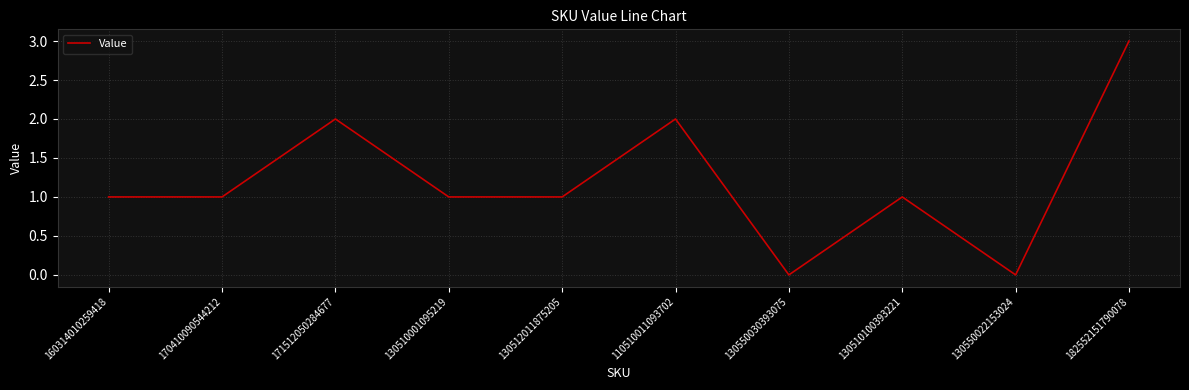

Is this an area chart (filled region under the line)?

No